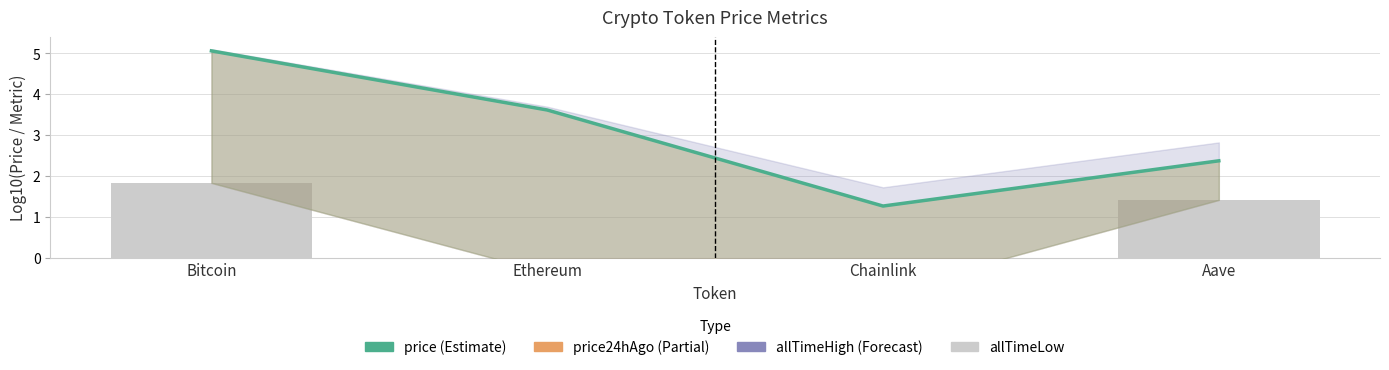

Where does the price series first go above 3?

Bitcoin